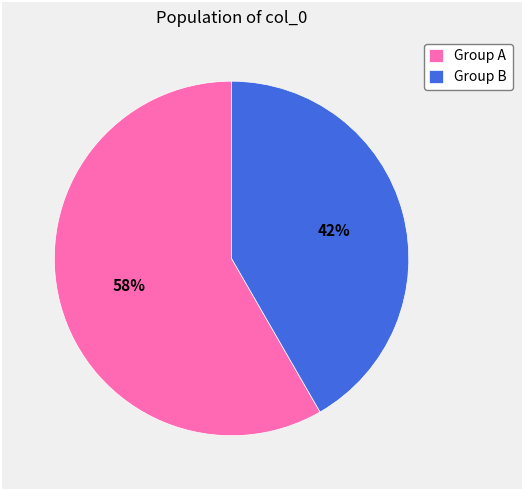

Count the number of slices in the pie.

2